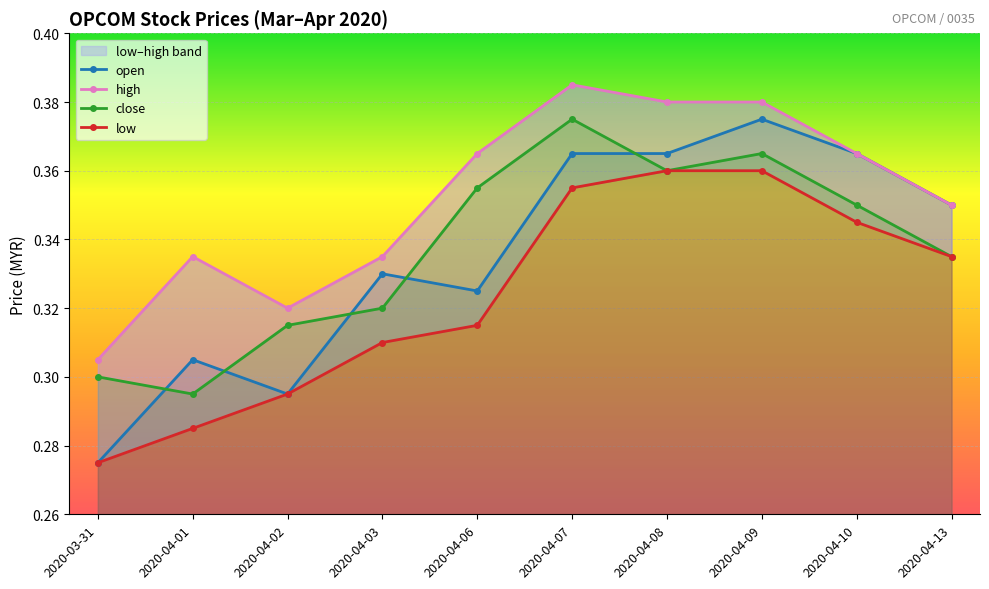

Which series has the largest total across all categories?

high